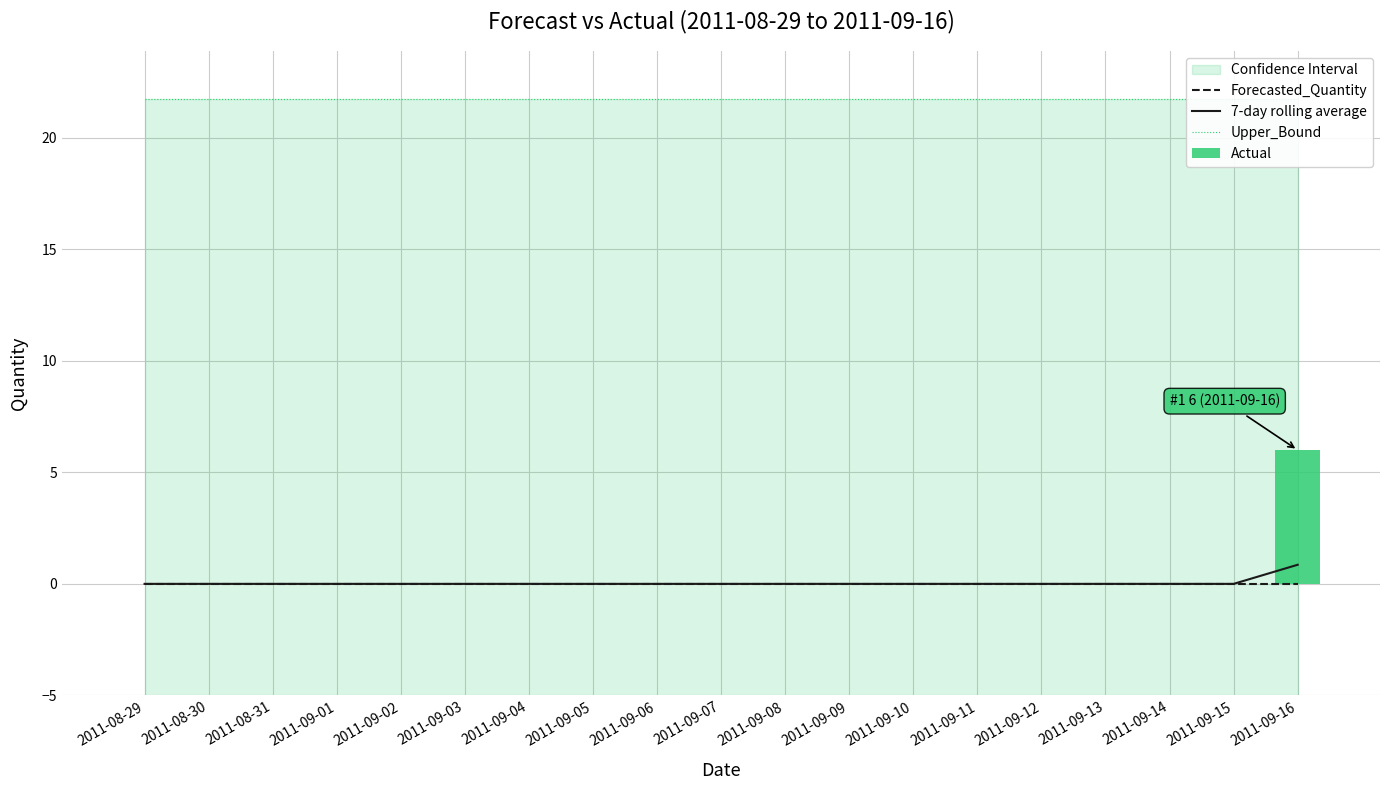

Is the value of Upper_Bound at 2011-09-11 greater than the value of Actual at 2011-09-15?

Yes